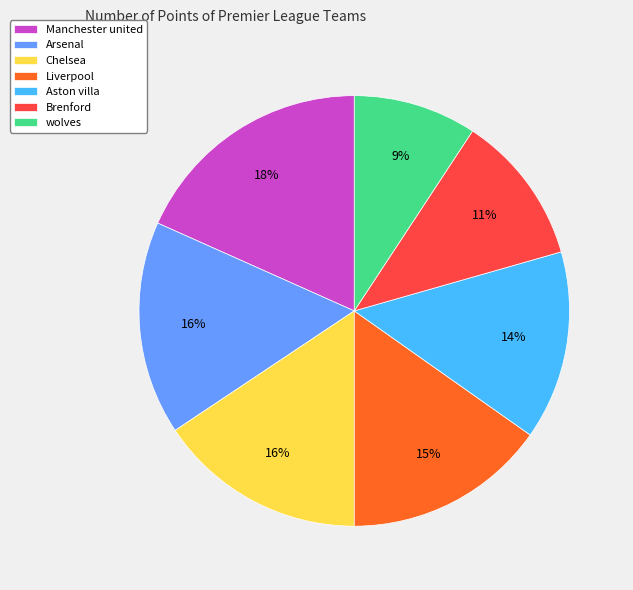

How many slices are in this pie chart?

7